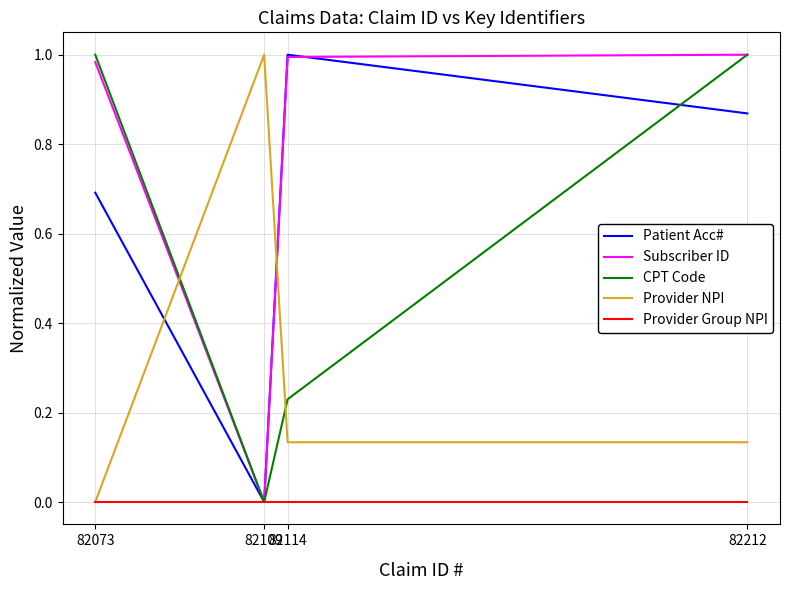

How many intersections are there between Subscriber ID and Provider NPI?

2